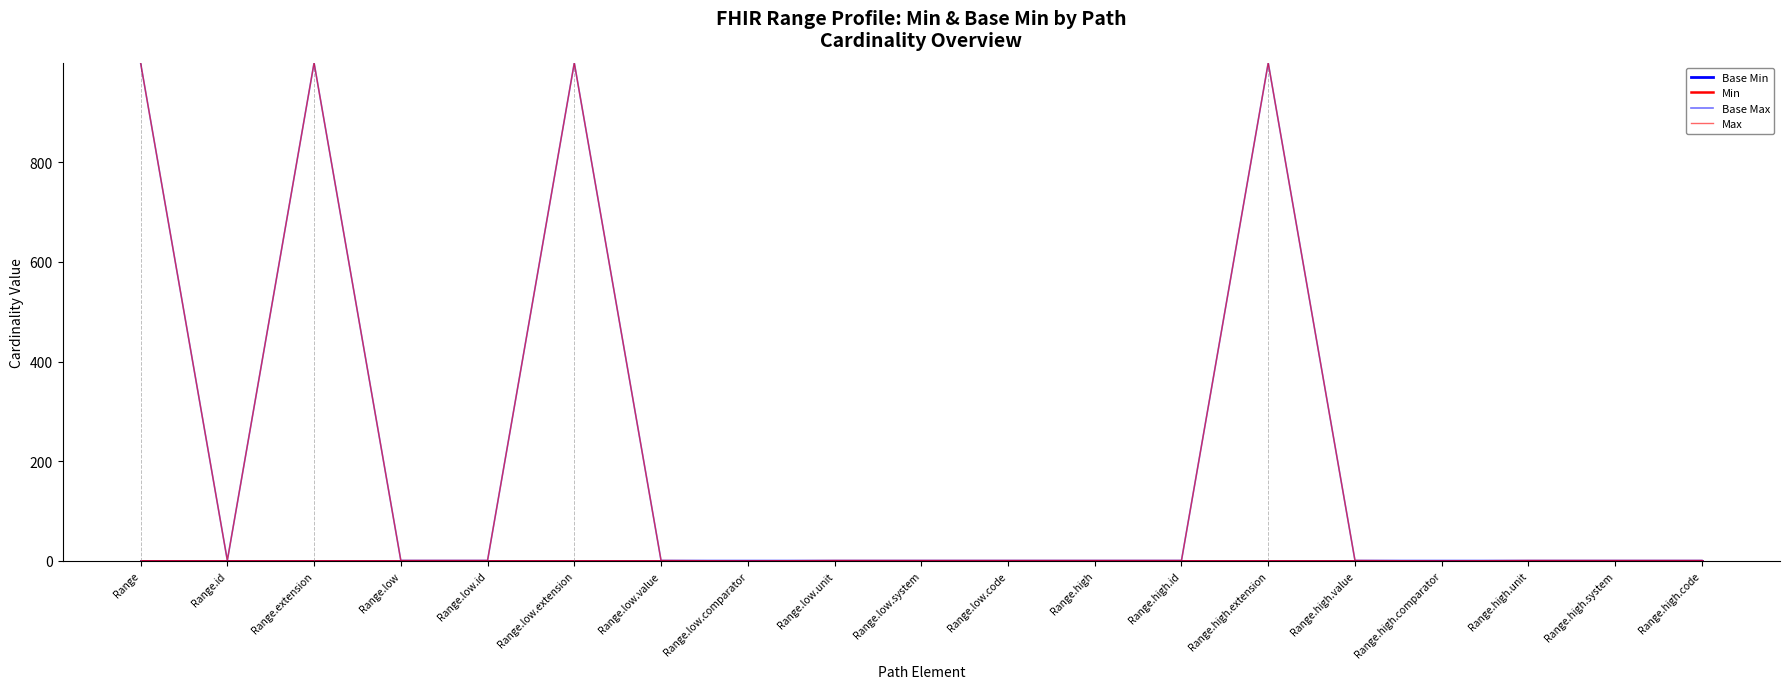

Reading left to right, what are all the values shown in this chart?

Base Min: Range=0	Range.id=0	Range.extension=0	Range.low=0	Range.low.id=0	Range.low.extension=0	Range.low.value=0	Range.low.comparator=0	Range.low.unit=0	Range.low.system=0	Range.low.code=0	Range.high=0	Range.high.id=0	Range.high.extension=0	Range.high.value=0	Range.high.comparator=0	Range.high.unit=0	Range.high.system=0	Range.high.code=0
Min: Range=0	Range.id=0	Range.extension=0	Range.low=0	Range.low.id=0	Range.low.extension=0	Range.low.value=0	Range.low.comparator=0	Range.low.unit=0	Range.low.system=0	Range.low.code=0	Range.high=0	Range.high.id=0	Range.high.extension=0	Range.high.value=0	Range.high.comparator=0	Range.high.unit=0	Range.high.system=0	Range.high.code=0
Base Max: Range=999	Range.id=1	Range.extension=999	Range.low=1	Range.low.id=1	Range.low.extension=999	Range.low.value=1	Range.low.comparator=1	Range.low.unit=1	Range.low.system=1	Range.low.code=1	Range.high=1	Range.high.id=1	Range.high.extension=999	Range.high.value=1	Range.high.comparator=1	Range.high.unit=1	Range.high.system=1	Range.high.code=1
Max: Range=999	Range.id=1	Range.extension=999	Range.low=1	Range.low.id=1	Range.low.extension=999	Range.low.value=1	Range.low.comparator=0	Range.low.unit=1	Range.low.system=1	Range.low.code=1	Range.high=1	Range.high.id=1	Range.high.extension=999	Range.high.value=1	Range.high.comparator=0	Range.high.unit=1	Range.high.system=1	Range.high.code=1